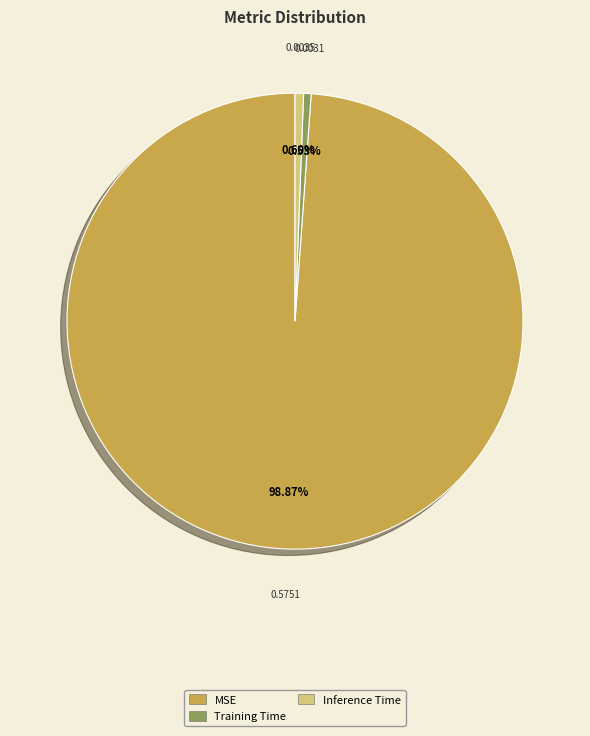

What percentage is NOT represented by MSE?

1.1%